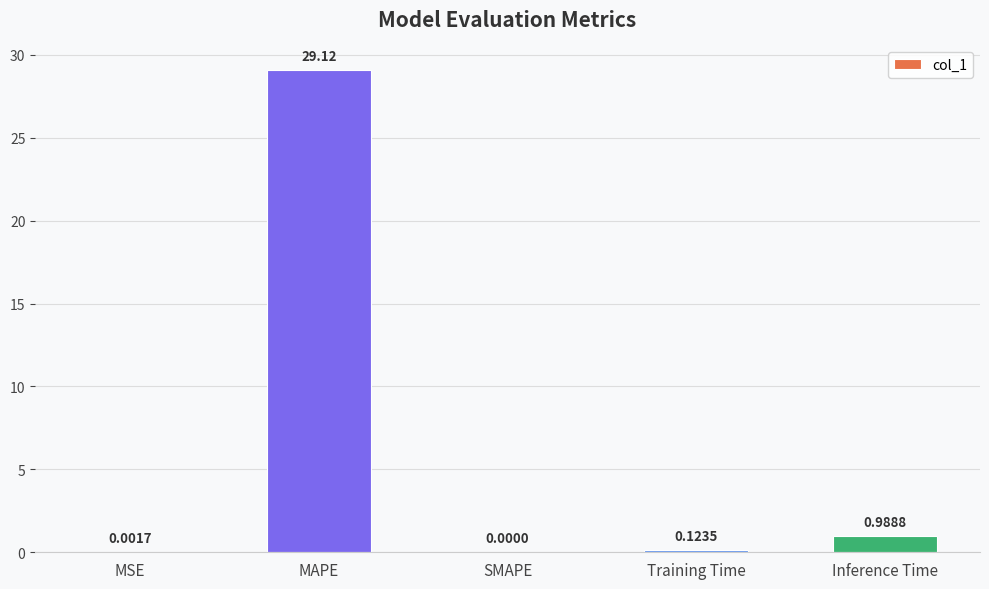

True or false: the data shows 29.1 at MAPE.

True